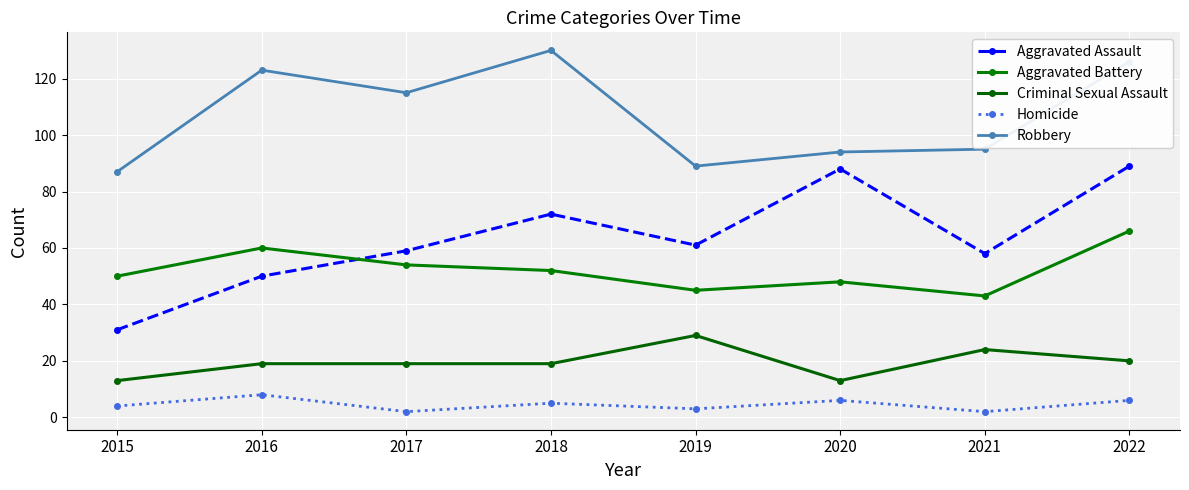

Count the number of categories in the chart.

8